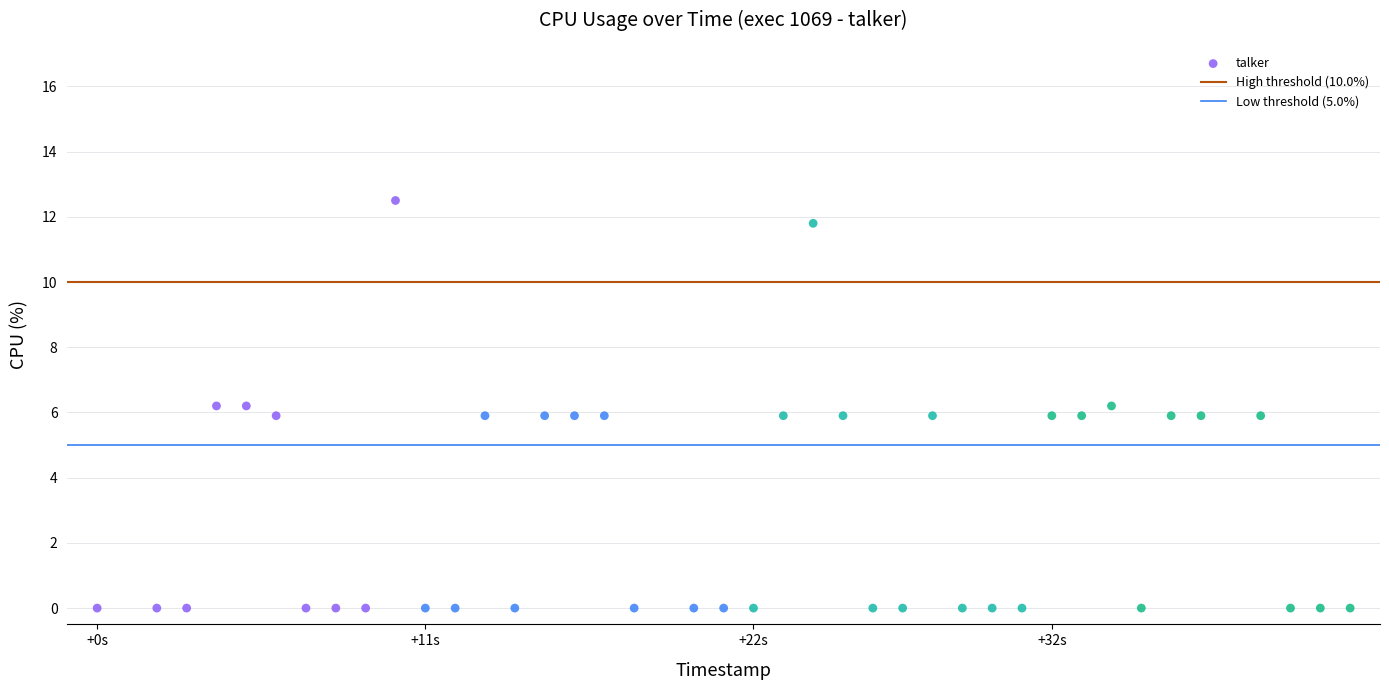

What is the range of X values (max minus min)?

42.0